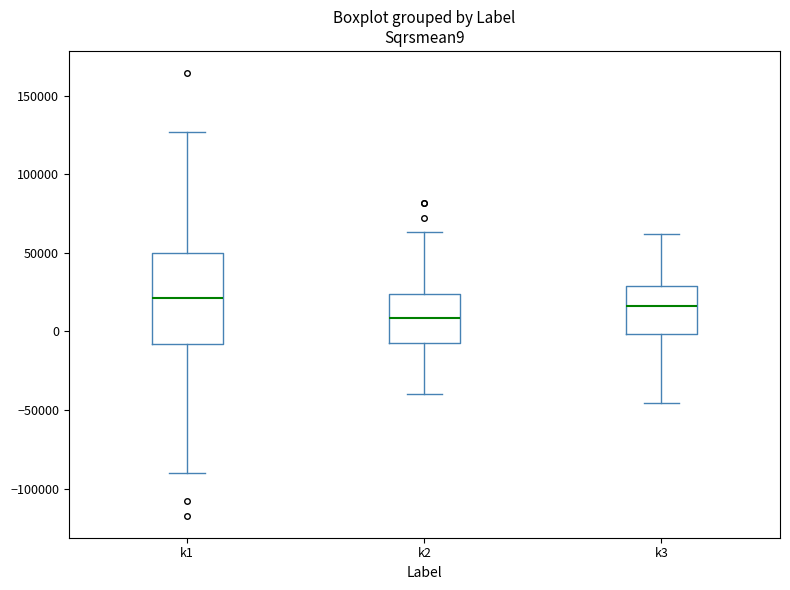

Reading left to right, transcribe this box plot: for each box, give where its median line is, the range the box spans, and where its two whiskers end, as read against the y-axis. The values are not printed on the chart, so give them approximately, as read against the axis.

k1: median 20000, box -10000 to 50000, whiskers -90000 to 125000
k2: median 10000, box -10000 to 25000, whiskers -40000 to 65000
k3: median 15000, box 0 to 30000, whiskers -45000 to 60000